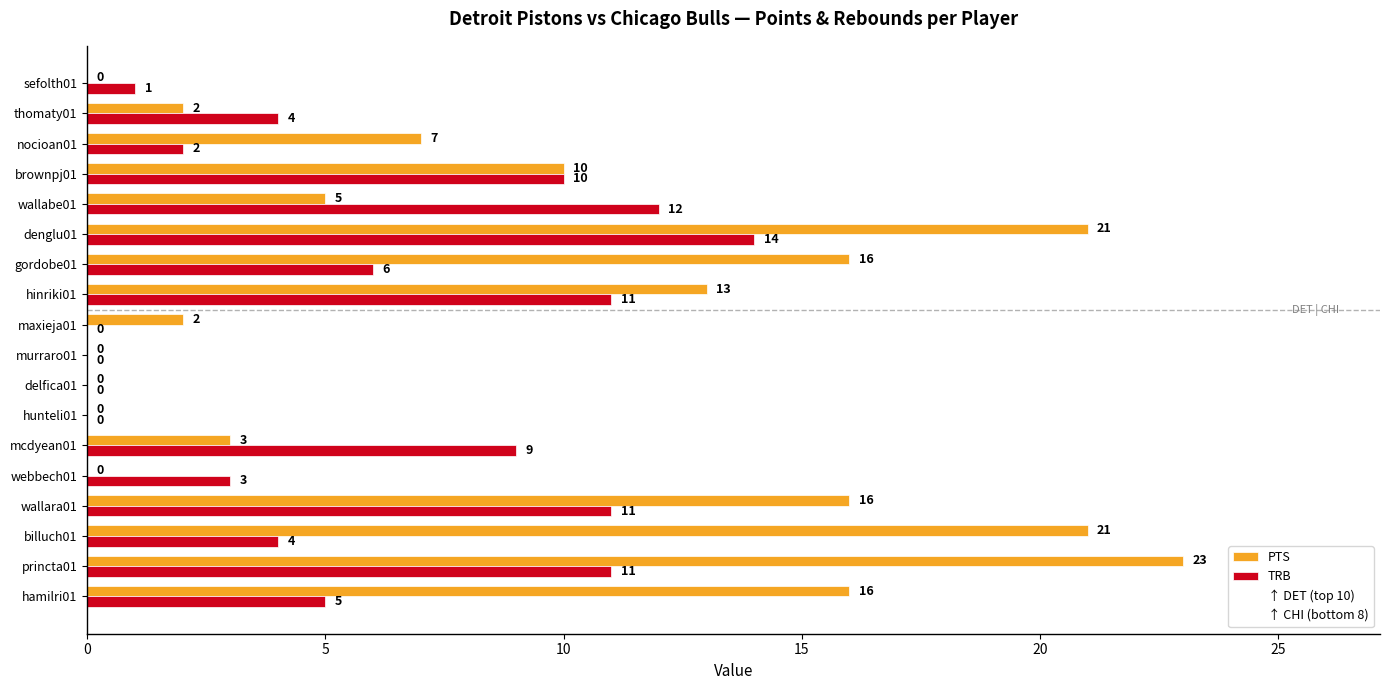

What is the highest value of the TRB series?

14